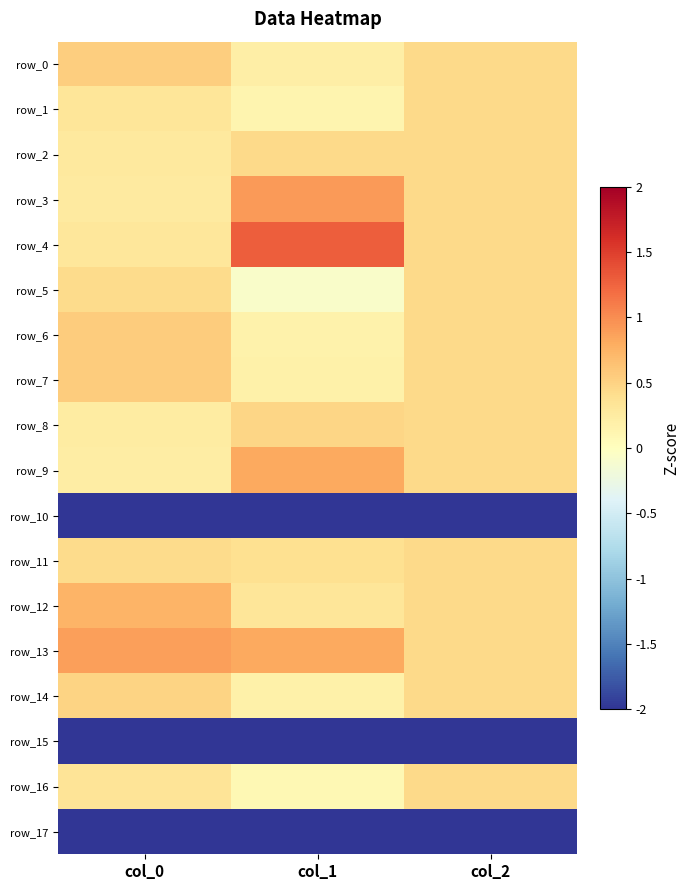

At how many categories does at least one series exceed -1?

3